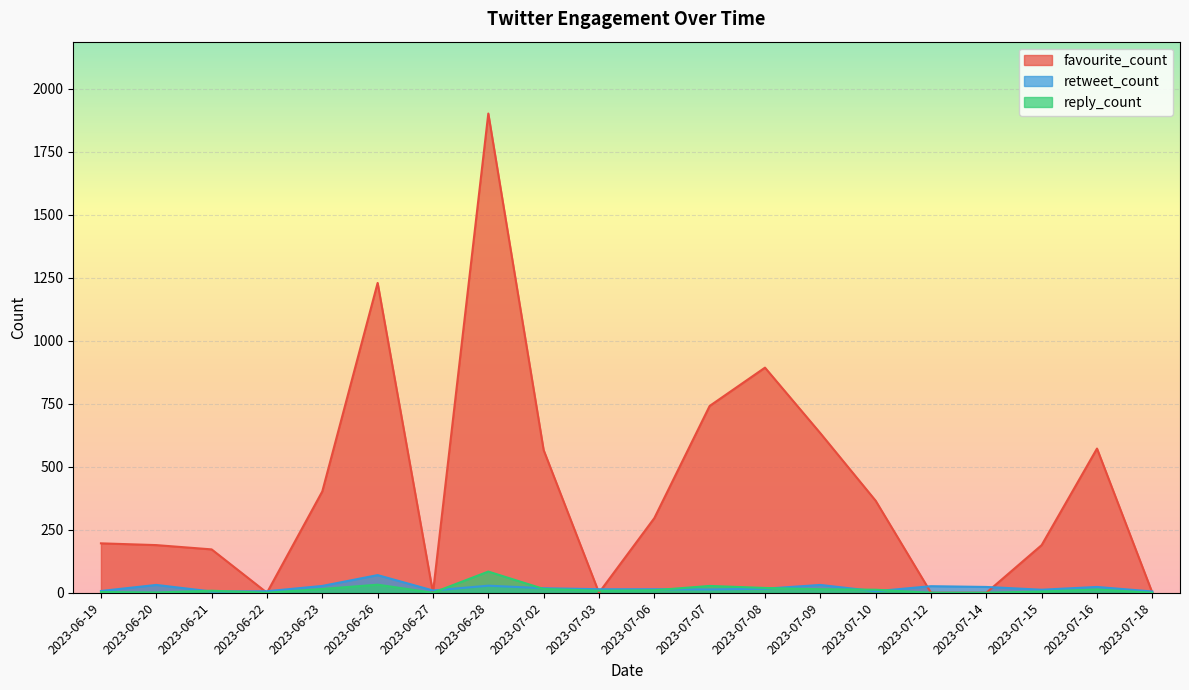

Is it true that favourite_count equals 0 at 2023-06-22?

True